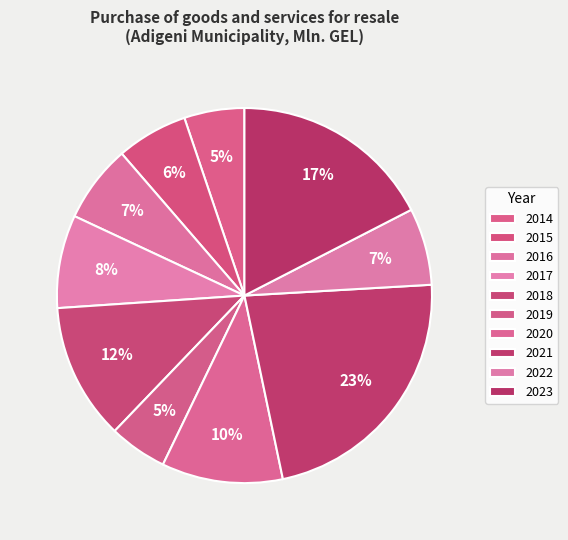

How many slices are in this pie chart?

10